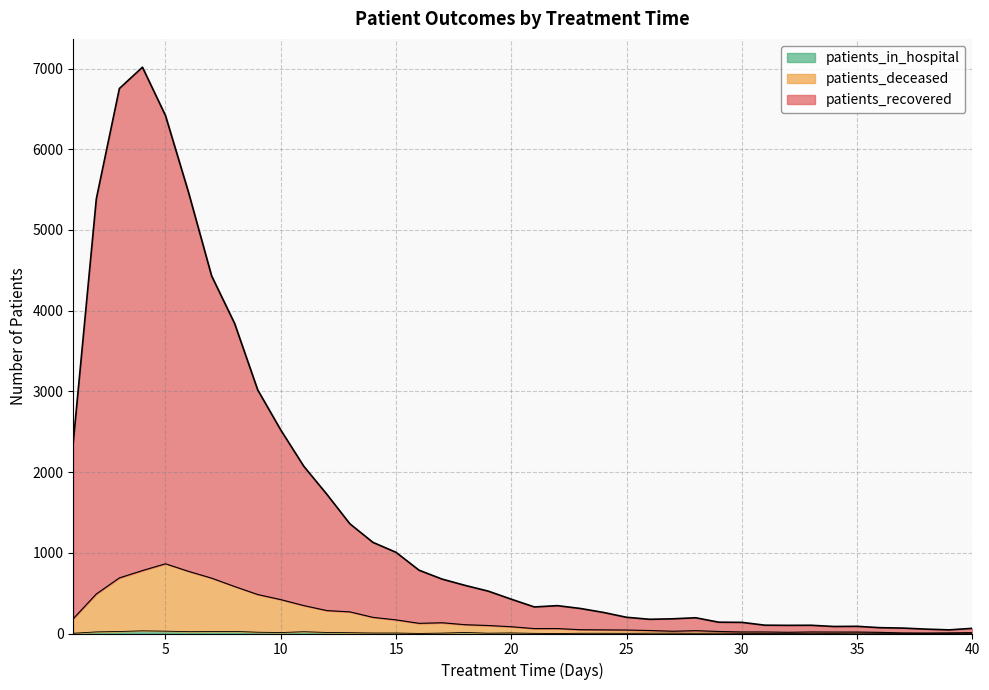

True or false: patients_in_hospital and patients_deceased intersect in this chart.

False